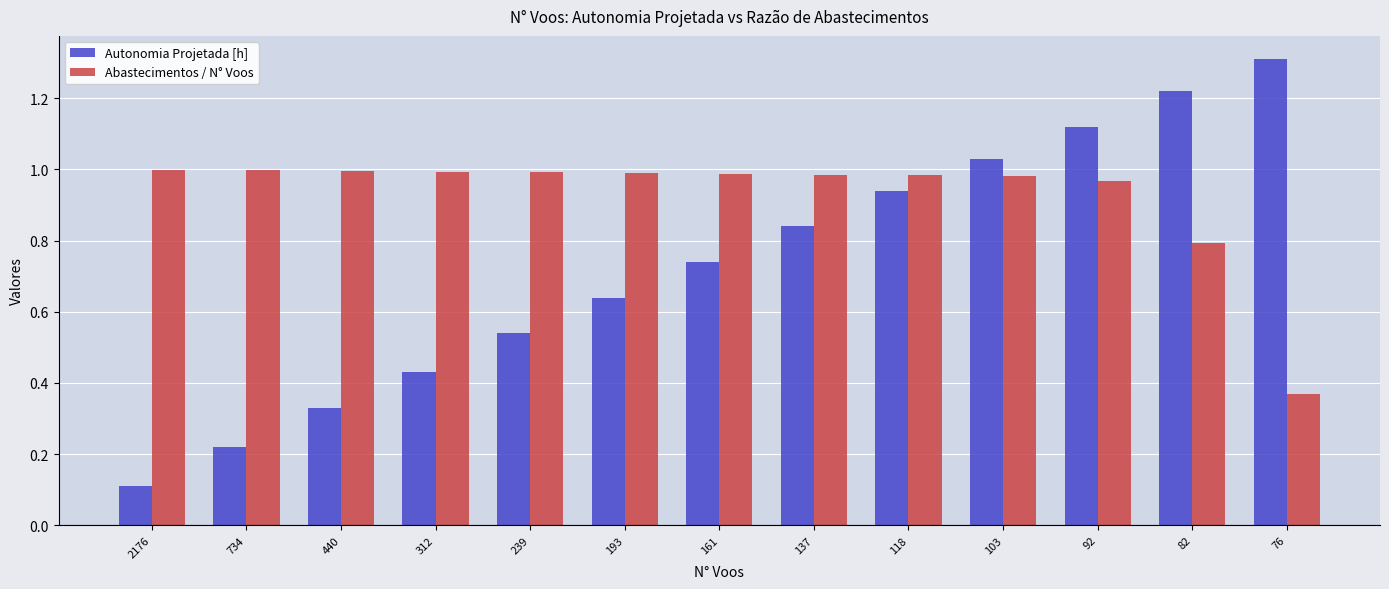

What is the sum of the Abastecimentos / N° Voos values at 118 and 92?

2.0